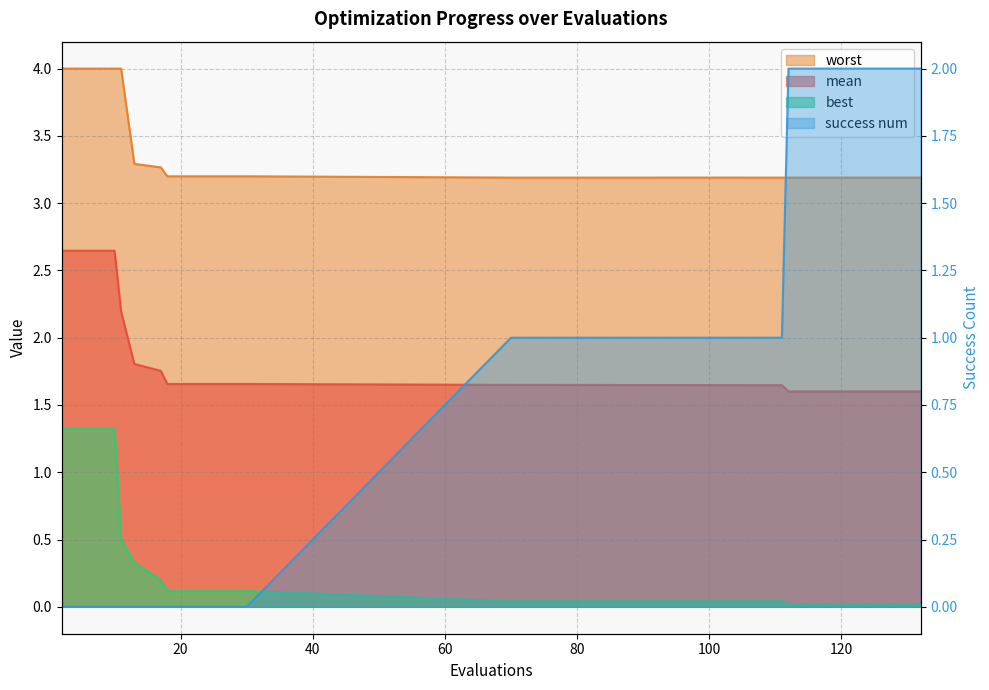

Is it true that worst equals 3.2 at 22?

True